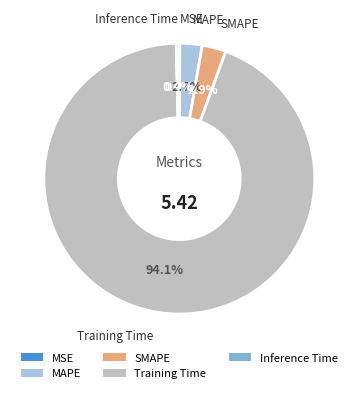

What is the largest slice in the pie chart?

Training Time